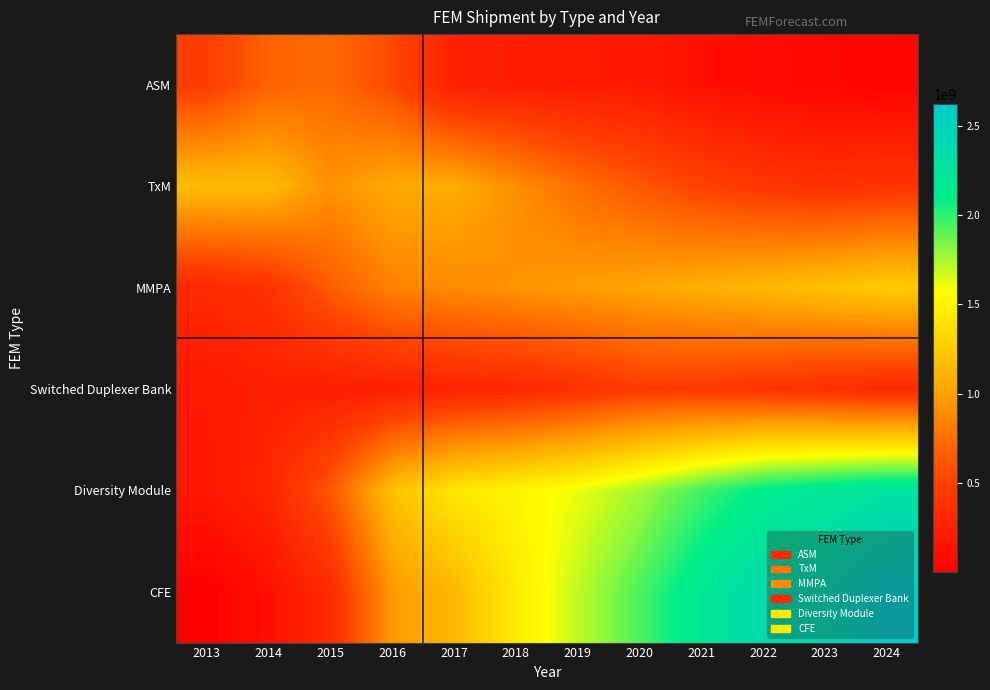

Reading left to right, list all the values displayed in this chart.

ASM: 2013=472269058.0	2014=686784580.0	2015=725105110.5	2016=550549592.4	2017=248767250.0	2018=232684363.8	2019=209000000.0	2020=198550000.0	2021=129998546.5	2022=87076578.6	2023=59518257.2	2024=31959935.8
TxM: 2013=1169875966.8	2014=1155658333.0	2015=926717107.4	2016=1052902983.5	2017=1069277102.5	2018=906701135.2	2019=749482265.5	2020=624983265.9	2021=507449445.6	2022=426947634.1	2023=390190983.6	2024=411497517.1
MMPA: 2013=320000000.0	2014=400000000.0	2015=650000000.0	2016=850000000.0	2017=892500000.0	2018=937125000.0	2019=983981250.0	2020=1033180312.5	2021=1084839328.1	2022=1139081294.5	2023=1196035359.3	2024=1255837127.2
Switched Duplexer Bank: 2013=210000000.0	2014=245000000.0	2015=230000000.0	2016=249300000.0	2017=285000000.0	2018=315000000.0	2019=385000000.0	2020=460000000.0	2021=450000000.0	2022=410000000.0	2023=370000000.0	2024=330000000.0
Diversity Module: 2013=185000000.0	2014=295000000.0	2015=625000000.0	2016=1185000000.0	2017=1425000000.0	2018=1512000000.0	2019=1609700000.0	2020=1761920000.0	2021=1957992000.0	2022=2125849600.0	2023=2203482480.0	2024=2266079320.0
CFE: 2013=1000000.0	2014=130000000.0	2015=340000000.0	2016=960000000.0	2017=1140000000.0	2018=1450000000.0	2019=1705000000.0	2020=1936000000.0	2021=2196150000.0	2022=2375835000.0	2023=2421255375.0	2024=2619358087.5